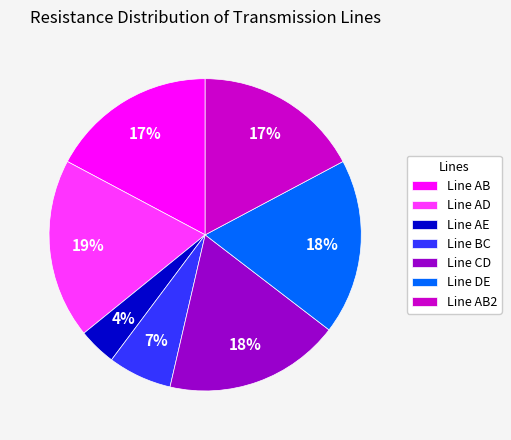

To the nearest percent, what percentage of the pie is Line AD?

19%